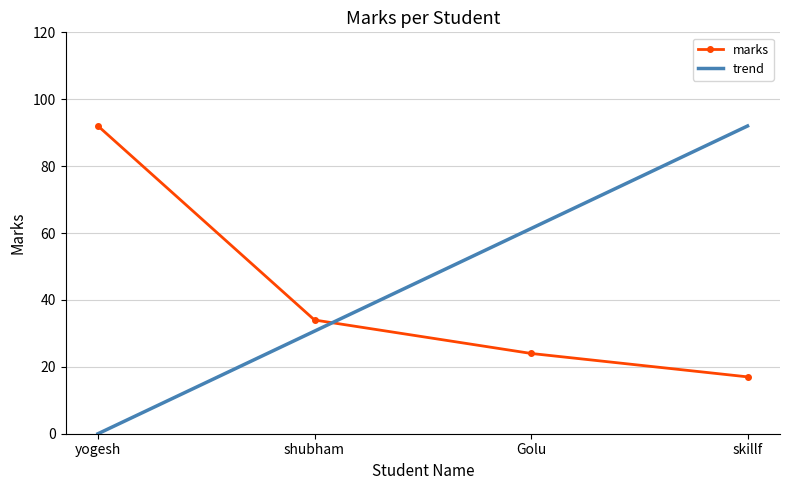

Rank the series by their average value, from highest to lowest.

trend, marks